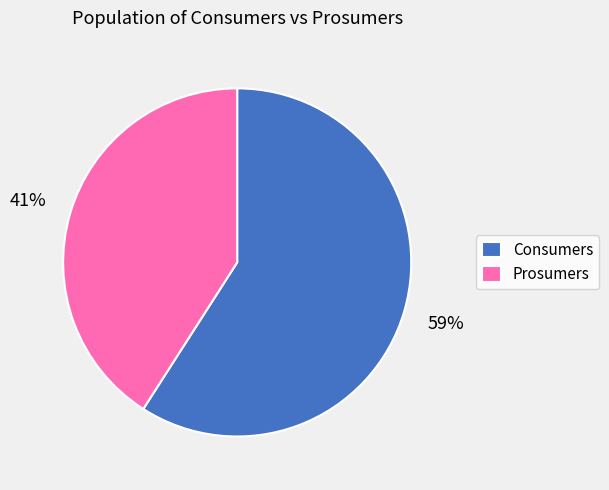

To the nearest percent, what is the difference between the Prosumers and Consumers slice percentages?

18%